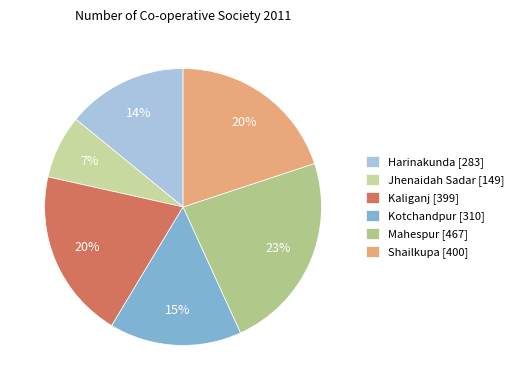

How many slices are in this pie chart?

6